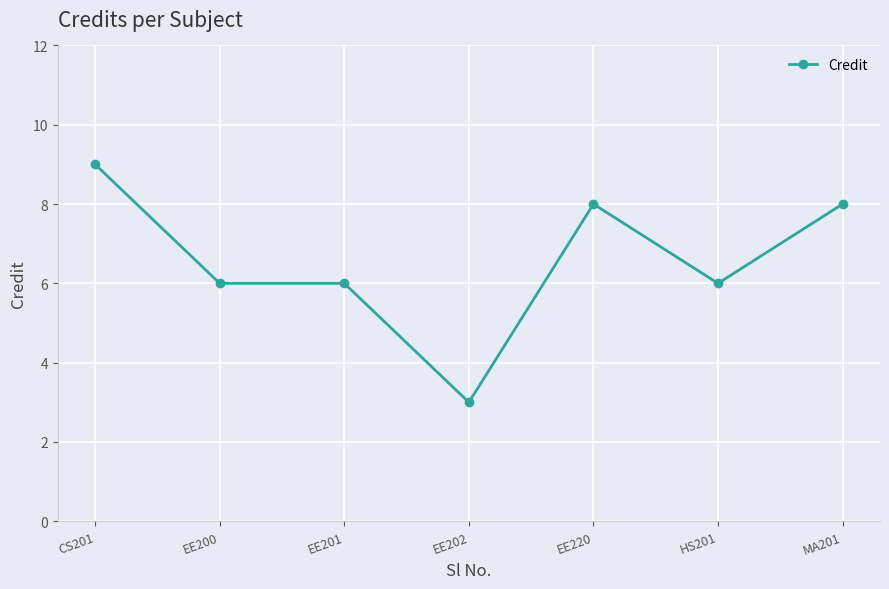

True or false: the data shows 3 at EE202.

True